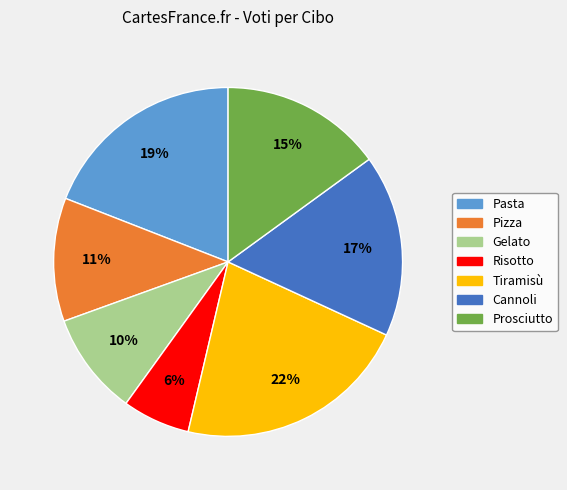

Which has a higher value, Pizza or Risotto?

Pizza